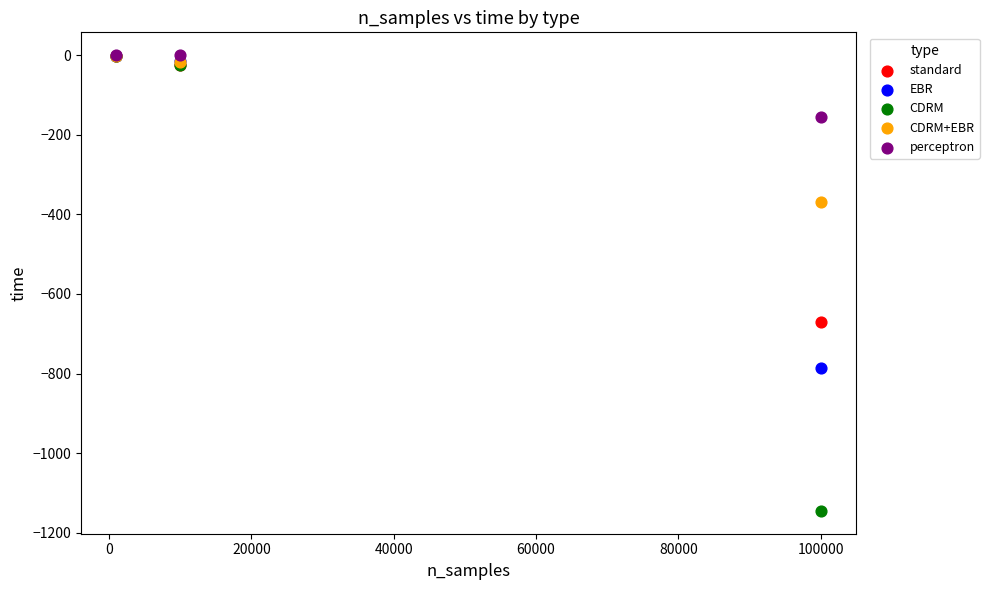

Across all series, what Y value is closest to -572?

-670.6